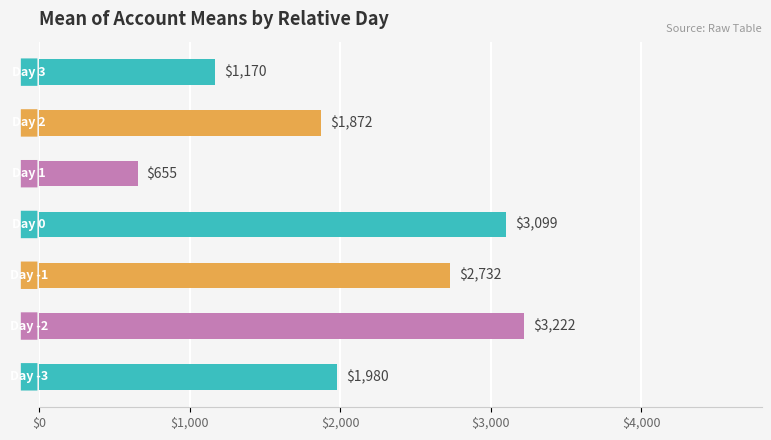

How many categories are shown in the chart?

7